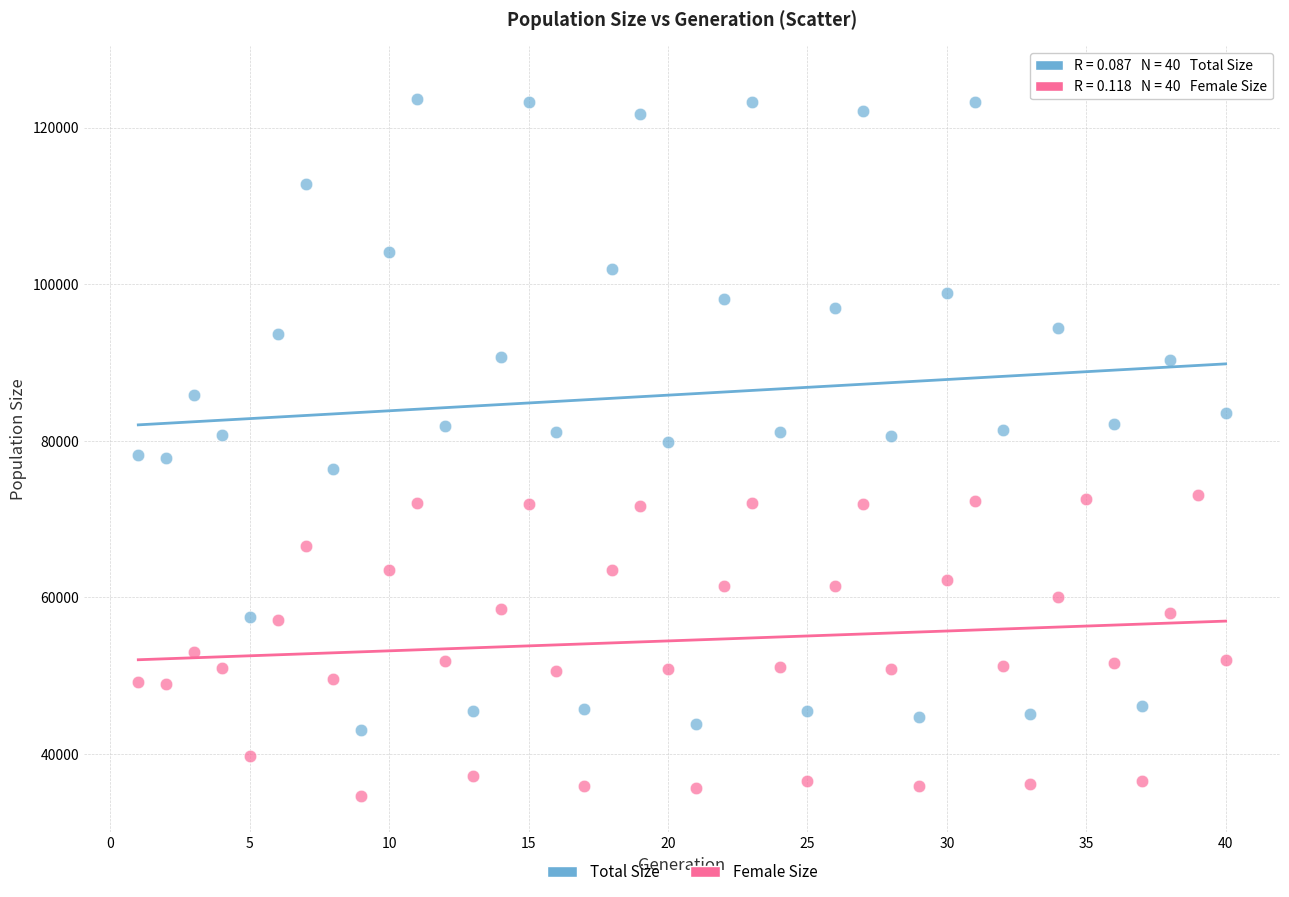

What is the X range (max minus min) for the scatter plot?

39